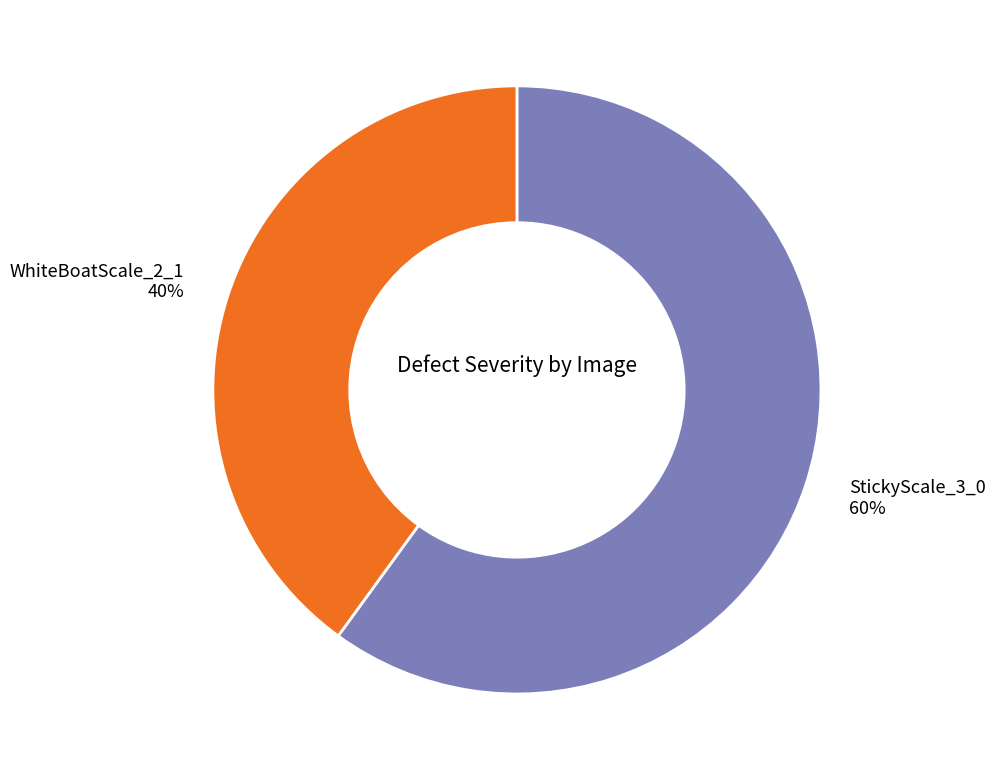

To the nearest percent, what is the average slice percentage?

50%